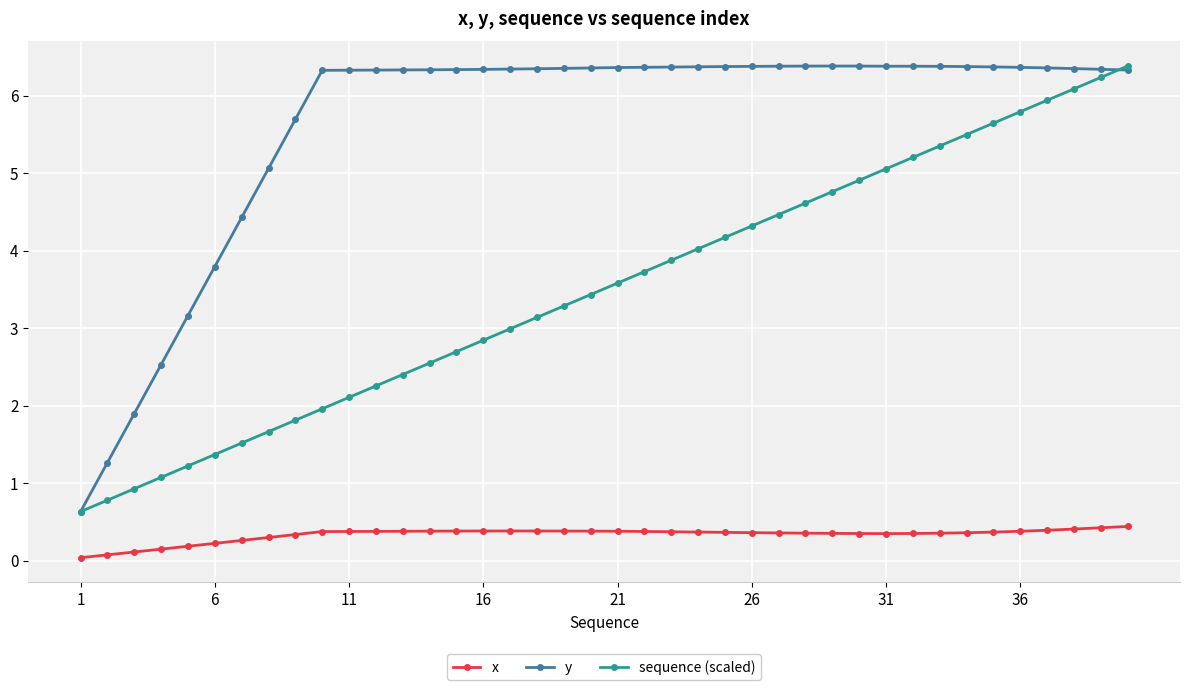

Is this an area chart (filled region under the line)?

No